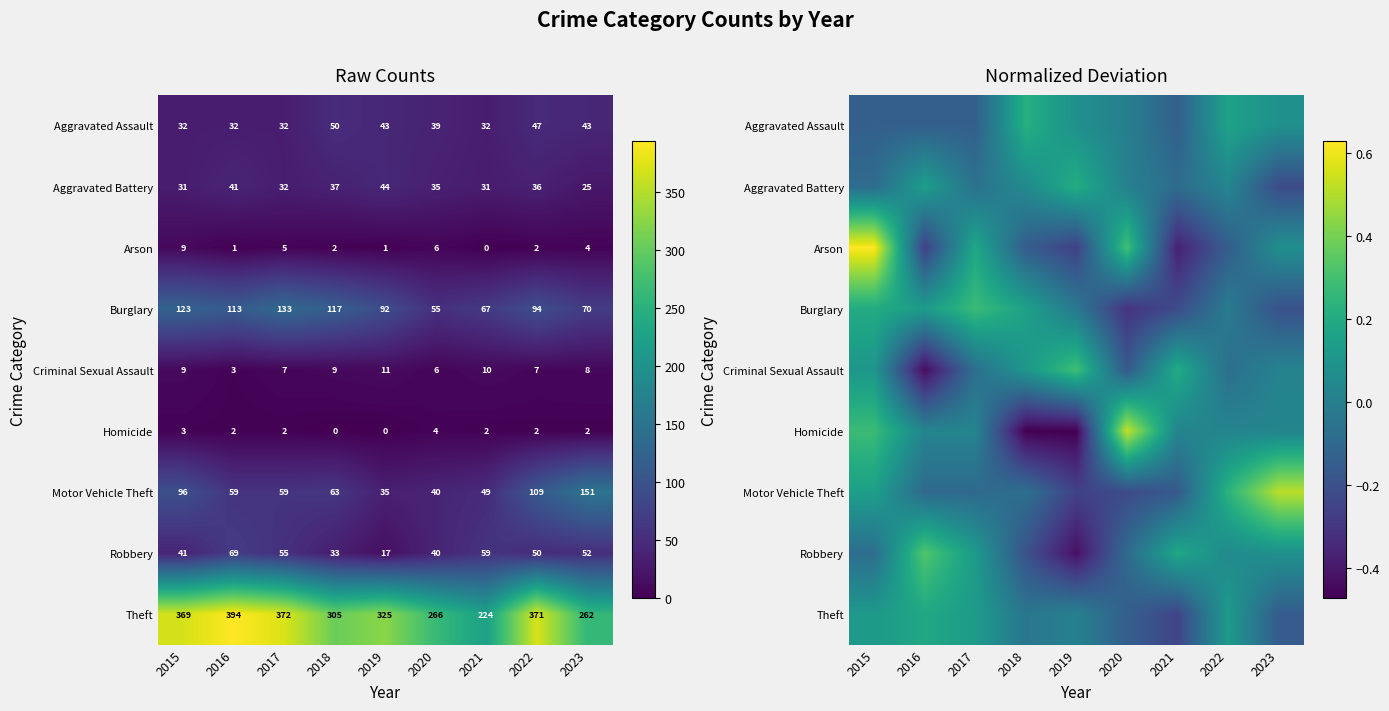

At which category does the chart reach its minimum across all series?

2018